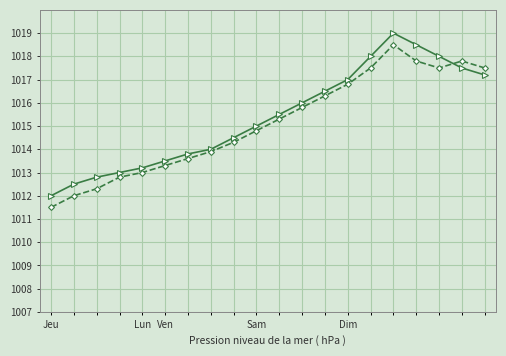

What is the minimum value shown in the chart?

1011.5